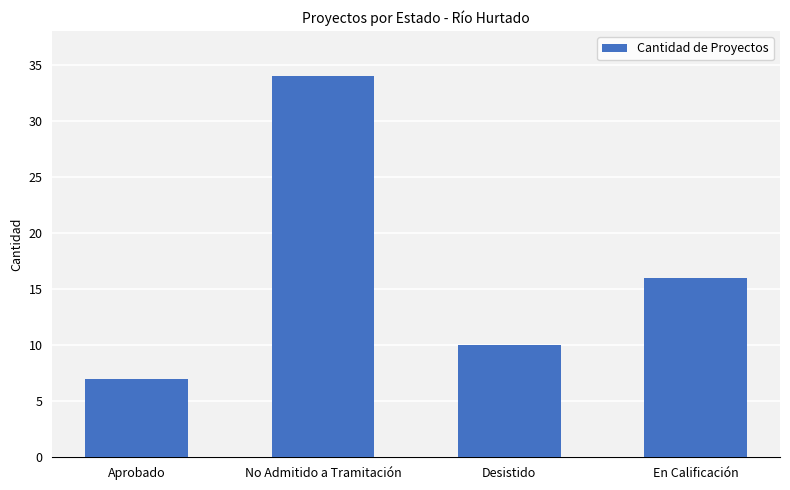

True or false: the data shows 10 at Desistido.

True